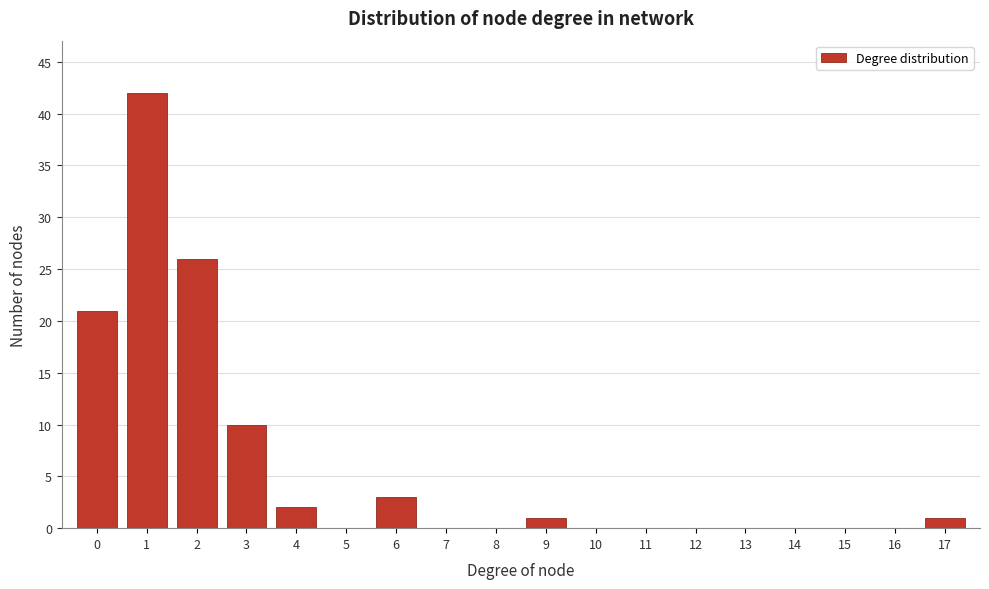

Reading left to right, list every bar in this chart as the range it spans on the x-axis followed by its height. The values are not printed on the chart, so give them approximately, as read against the axis.

-0.5 to 0.5: 21
0.5 to 1.5: 42
1.5 to 2.5: 26
2.5 to 3.5: 10
3.5 to 4.5: 2
4.5 to 5.5: 0
5.5 to 6.5: 3
6.5 to 7.5: 0
7.5 to 8.5: 0
8.5 to 9.5: 1
9.5 to 10.5: 0
10.5 to 11.5: 0
11.5 to 12.5: 0
12.5 to 13.5: 0
13.5 to 14.5: 0
14.5 to 15.5: 0
15.5 to 16.5: 0
16.5 to 17.5: 1